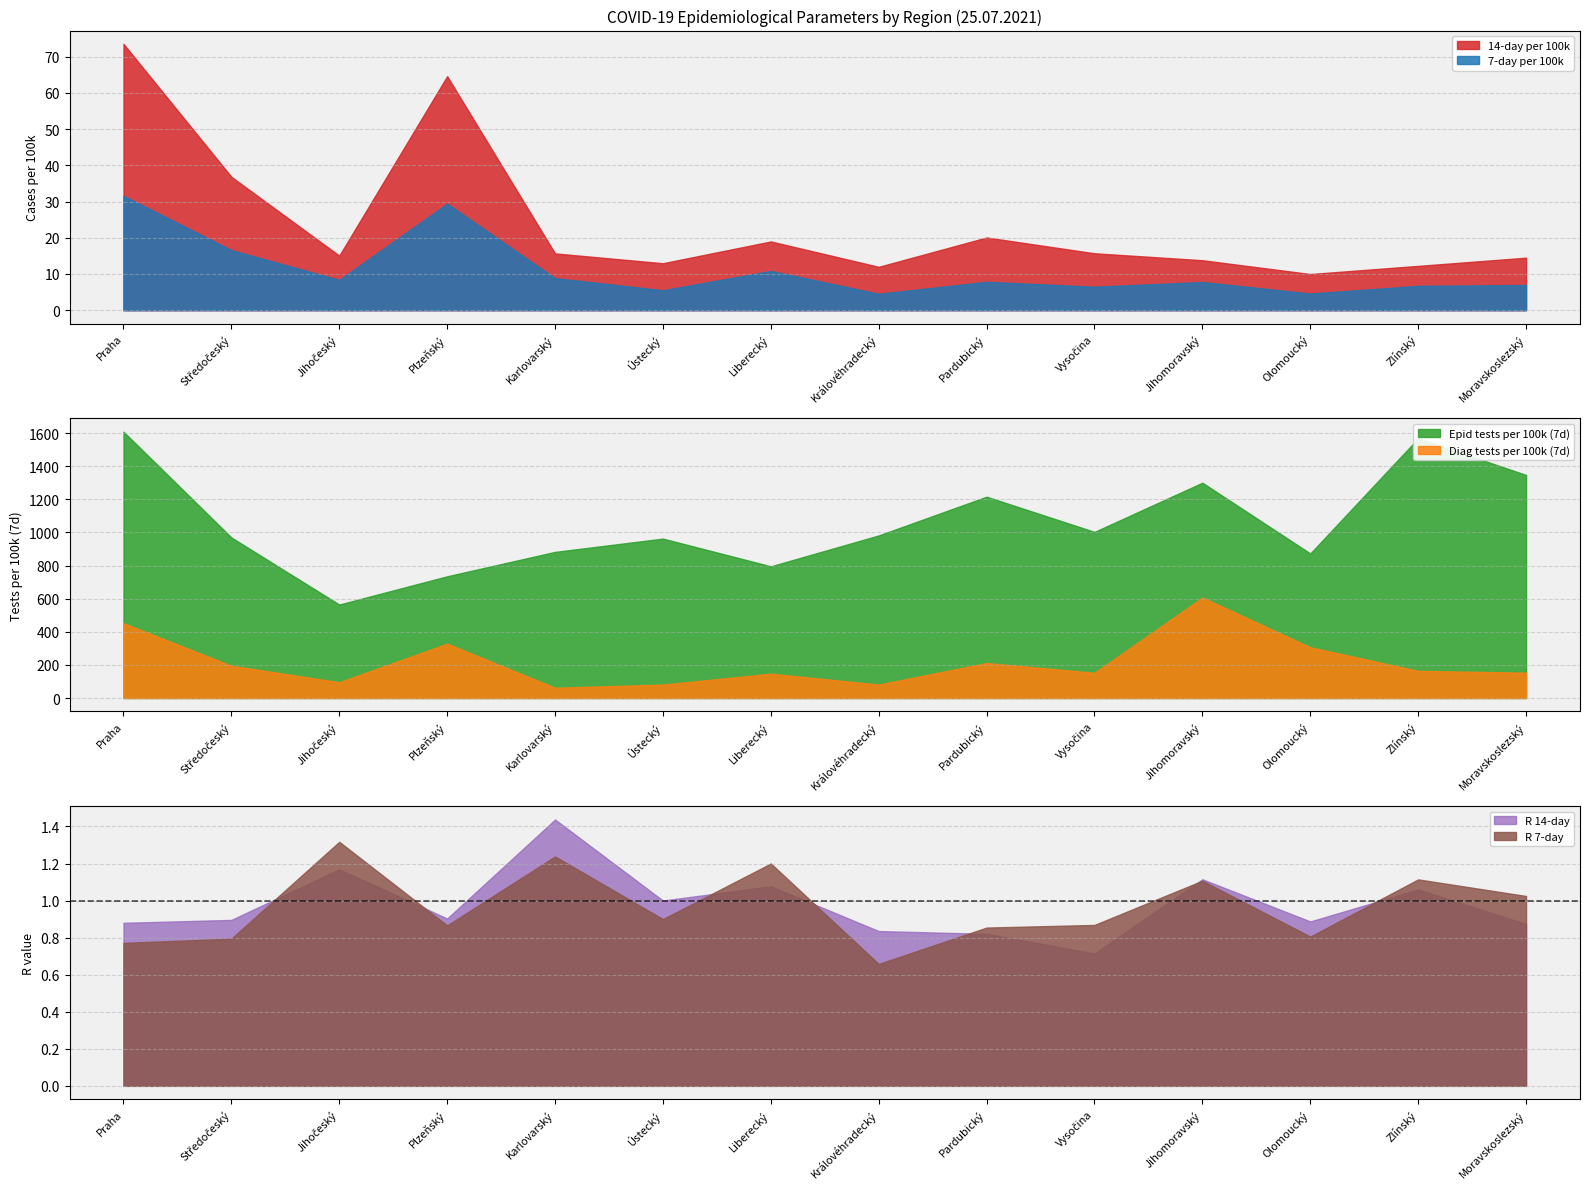

What is the value of the R 7-day point at the 11th from the left?

1.1